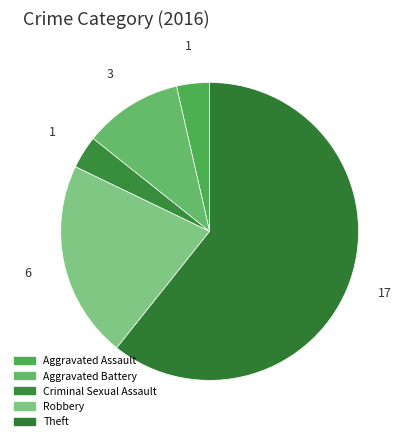

Is the sum of Theft and Robbery greater than half?

Yes